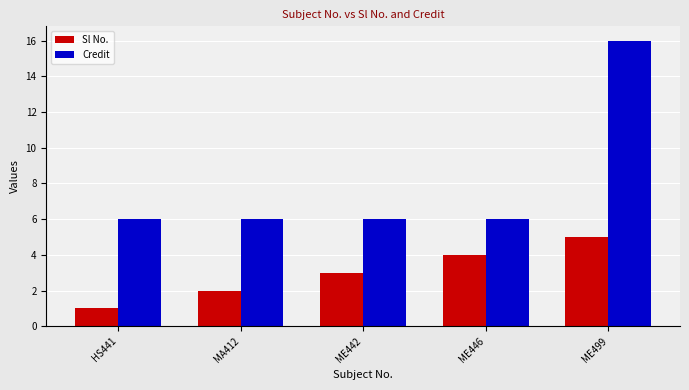

What is the lowest value of the Credit series?

6